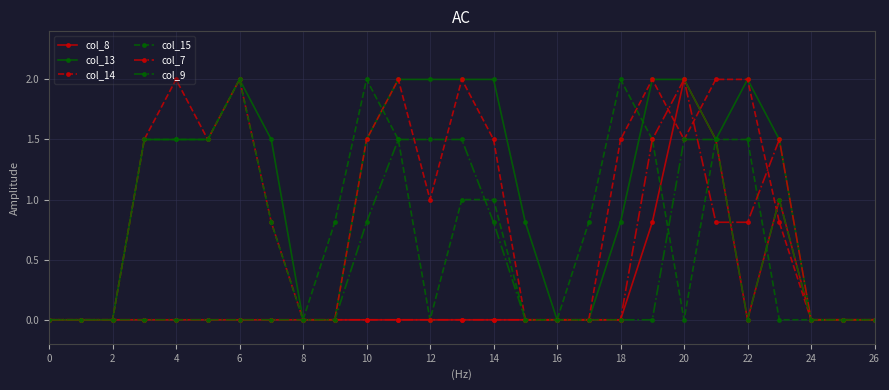

How many data points in col_14 are less than 1?

13